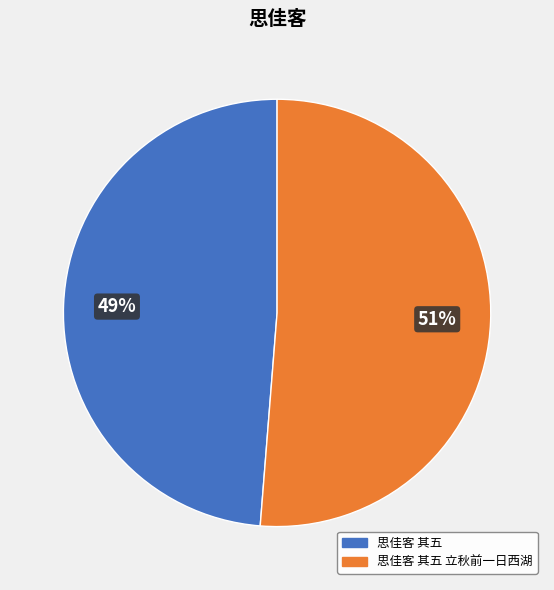

Rank the categories by value from highest to lowest.

思佳客 其五 立秋前一日西湖, 思佳客 其五